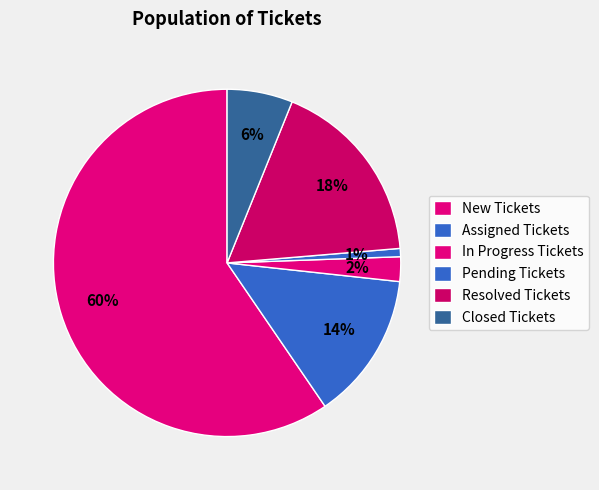

To the nearest percent, what percentage of the pie is Closed Tickets?

6%